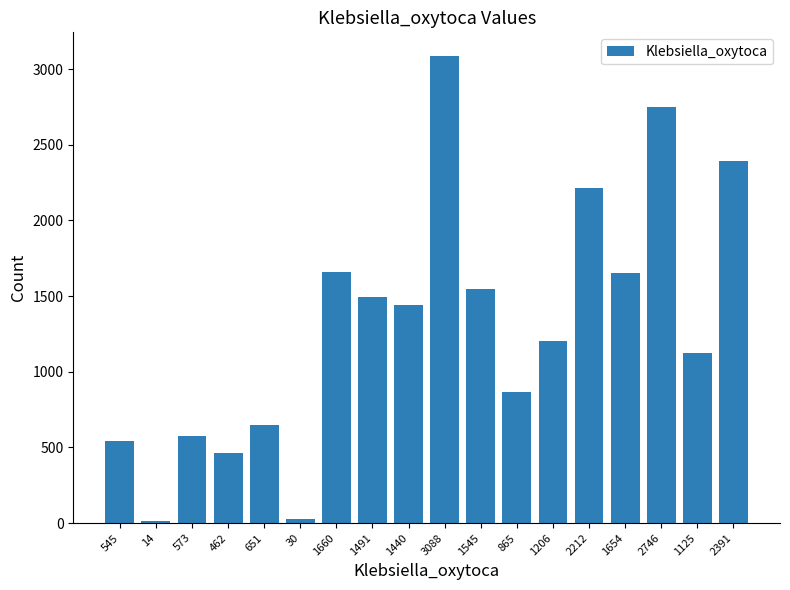

Which category has the highest value across all series?

3088